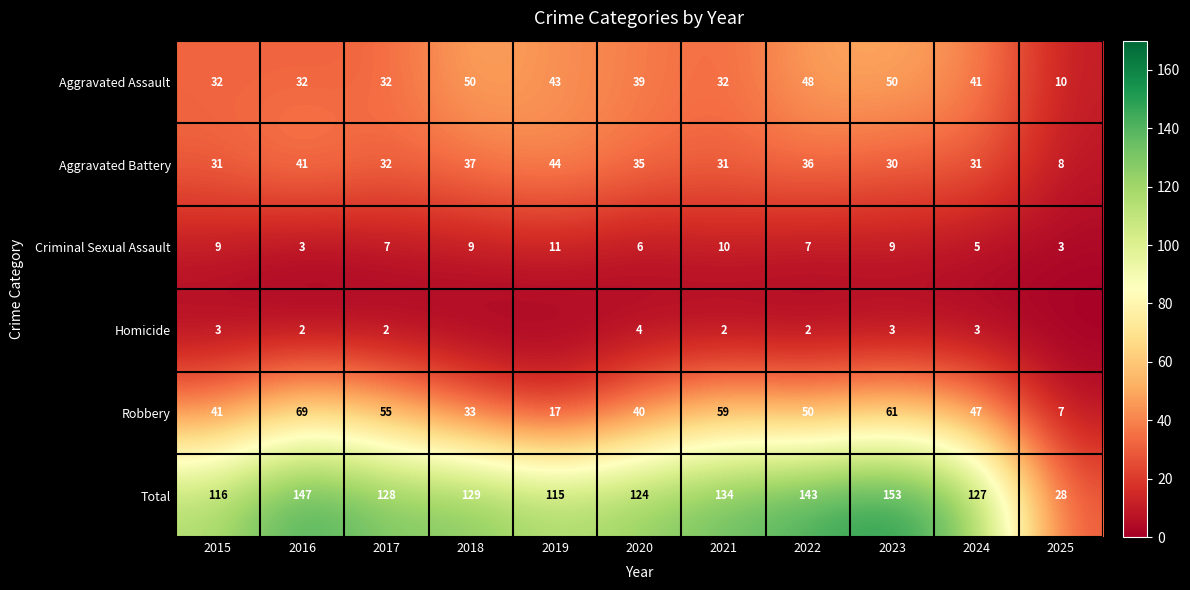

Is the value of Robbery at 2020 greater than the value of Aggravated Assault at 2024?

No